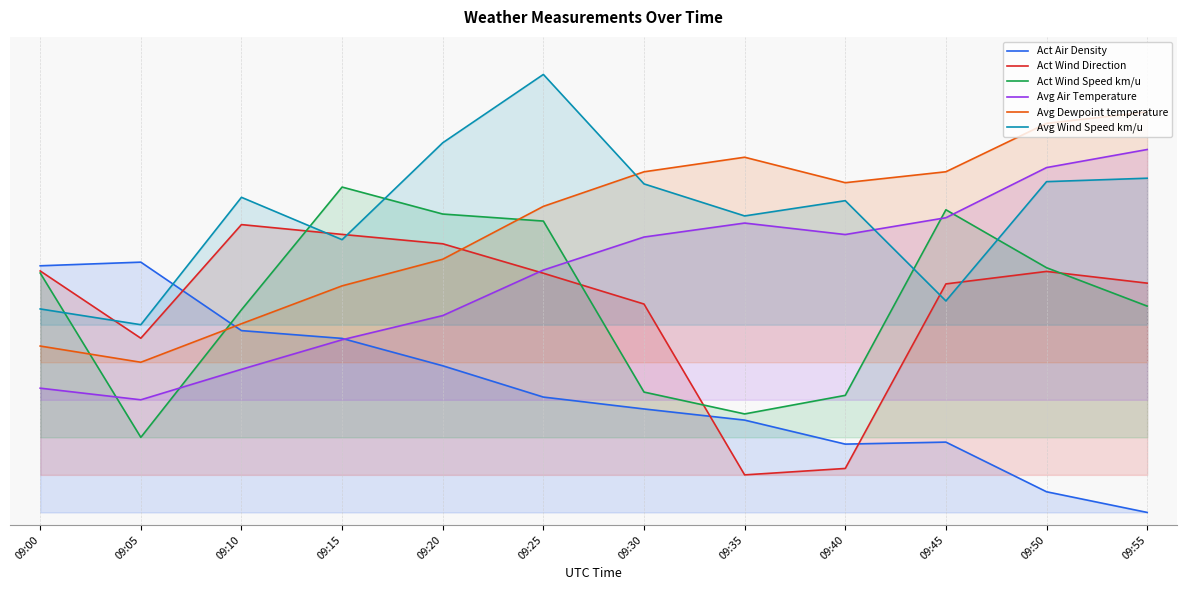

Read the Avg Dewpoint temperature value at 09:25.

1.2